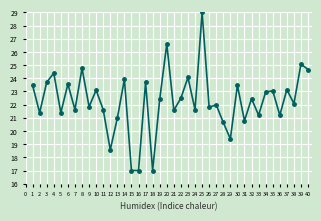

What is the sum of the values at 18 and 24?

38.6